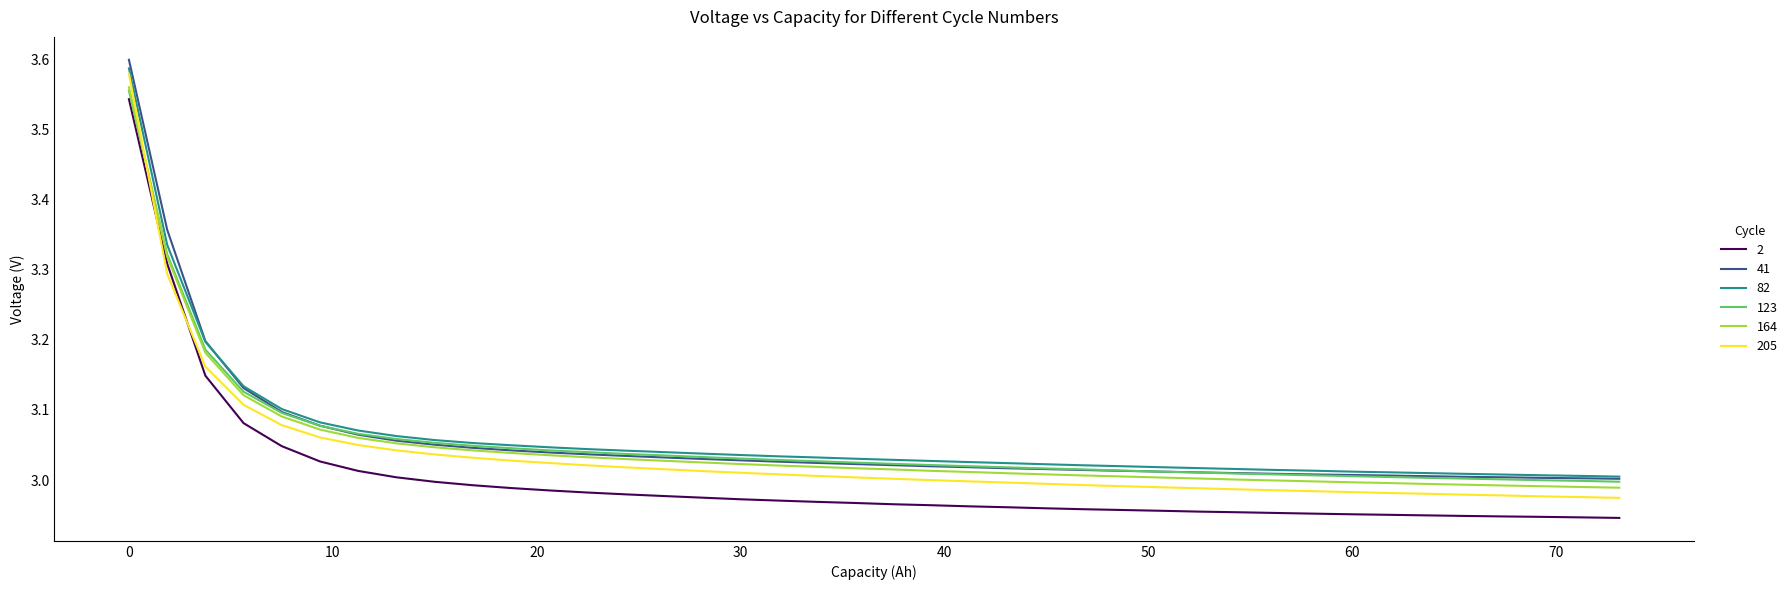

How many series are shown in this chart?

6